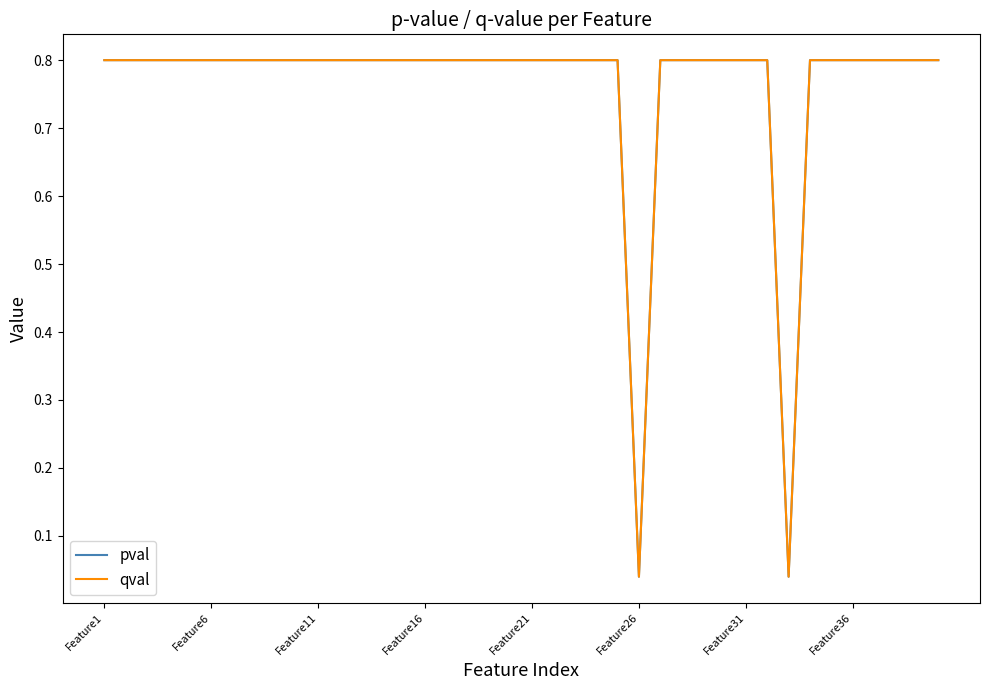

Is this an area chart (filled region under the line)?

No